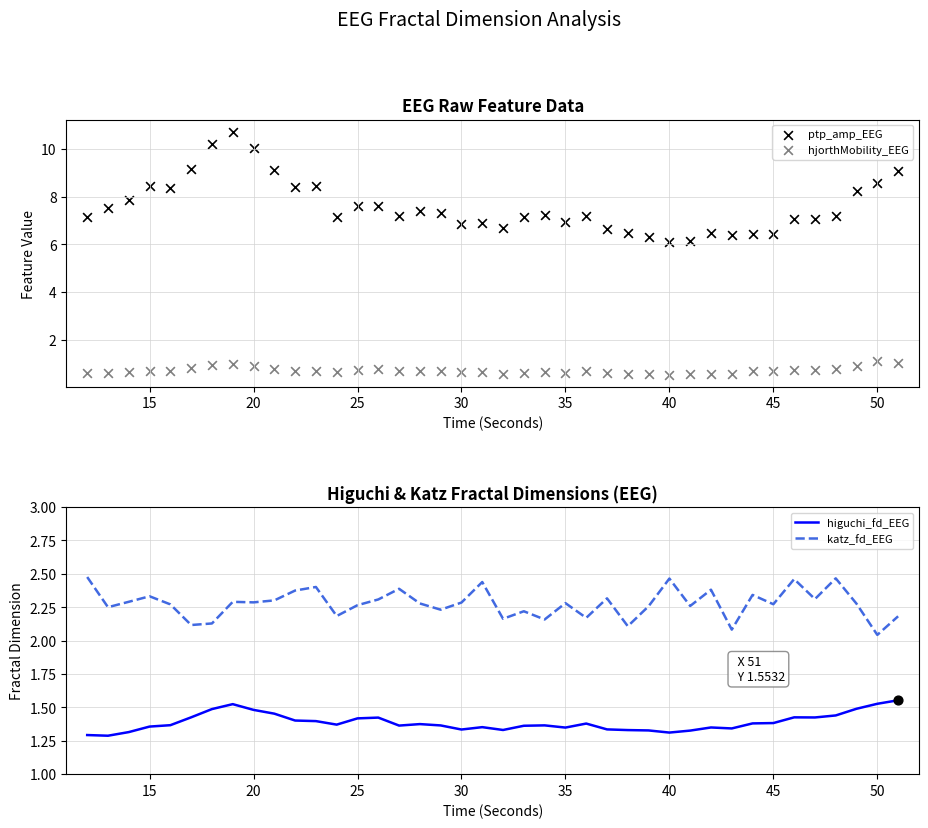

Which series reaches the maximum Y coordinate?

ptp_amp_EEG